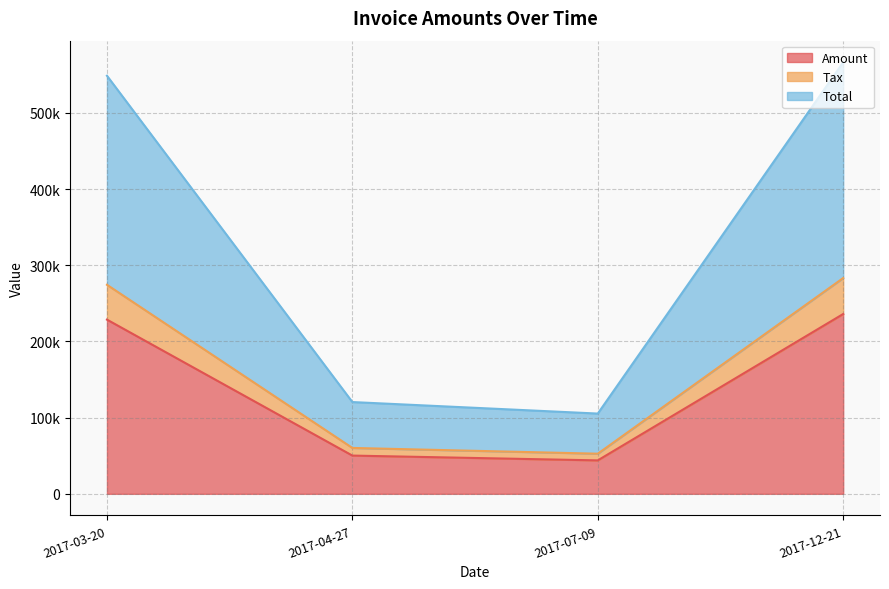

Reading left to right, list all the values displayed in this chart.

Amount: 2017-12-21=236077.0	2017-03-20=228698.0	2017-04-27=50200.0	2017-07-09=43902.0
Tax: 2017-12-21=47215.4	2017-03-20=45739.6	2017-04-27=10040.0	2017-07-09=8780.4
Total: 2017-12-21=283292.0	2017-03-20=274438.0	2017-04-27=60240.0	2017-07-09=52682.4